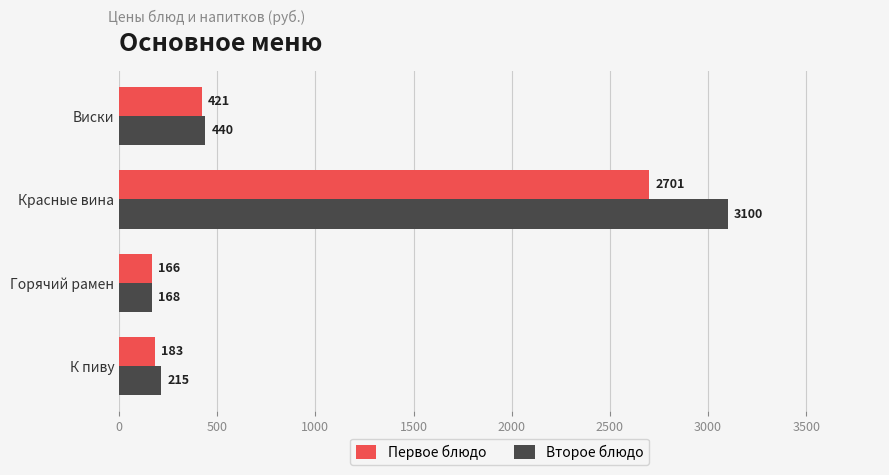

Which series has the widest spread of values?

Второе блюдо